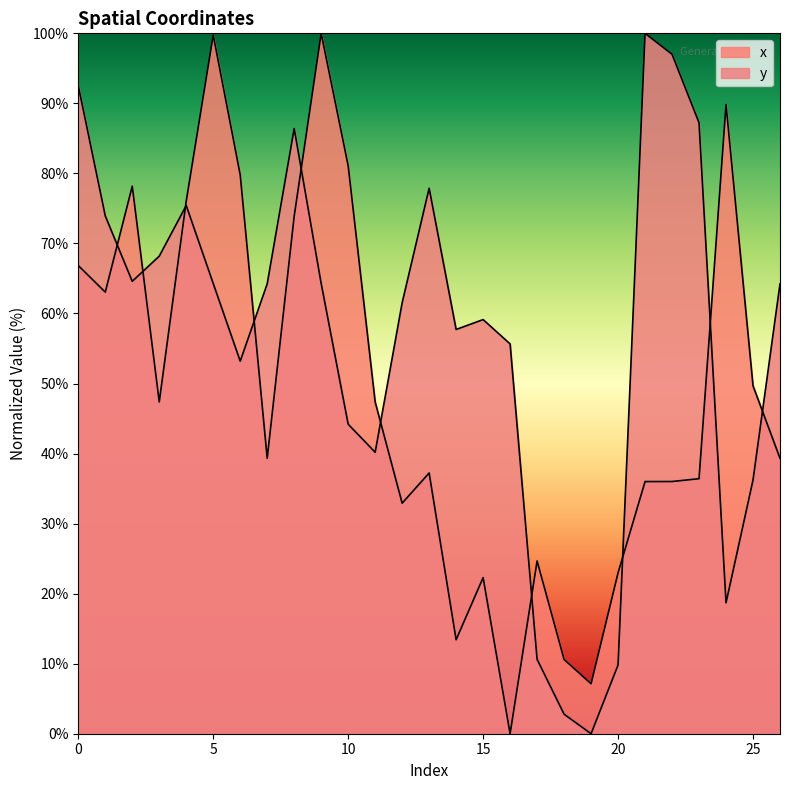

How many data points in y are less than 64?

13